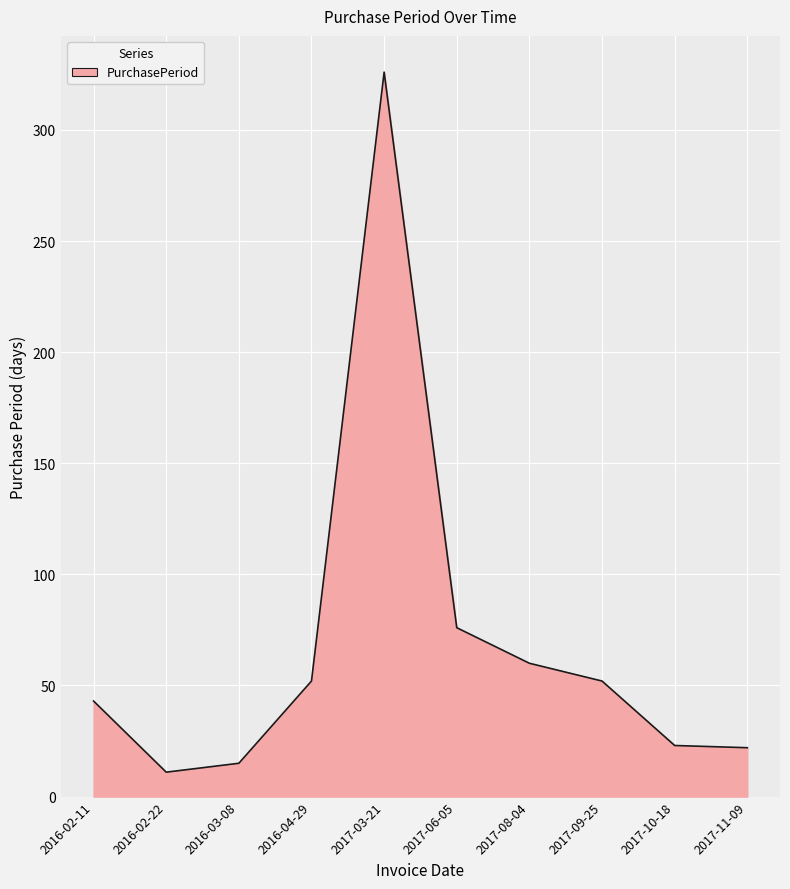

What position from the right is 2016-04-29?

7